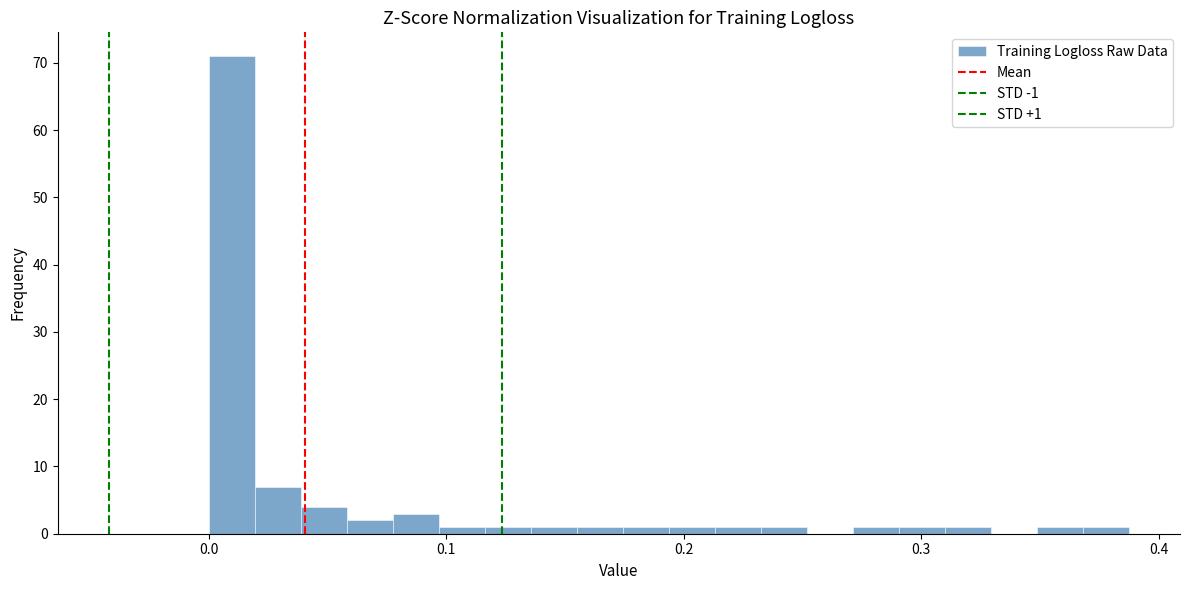

Around what value on the x-axis is the tallest bar? Give the approximate position of its centre, as read against the axis.

0.01